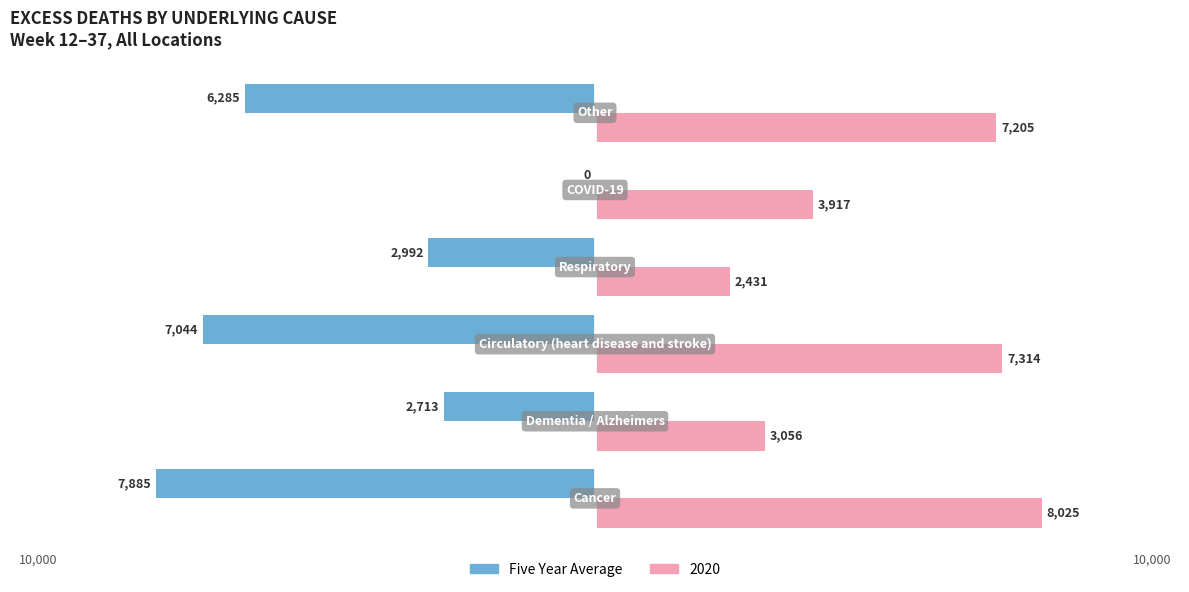

What is the maximum value shown in the chart?

8025